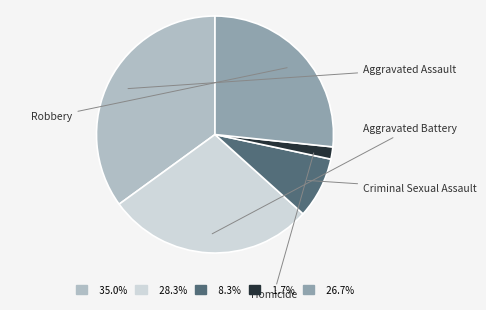

Is there a majority slice in this chart?

No